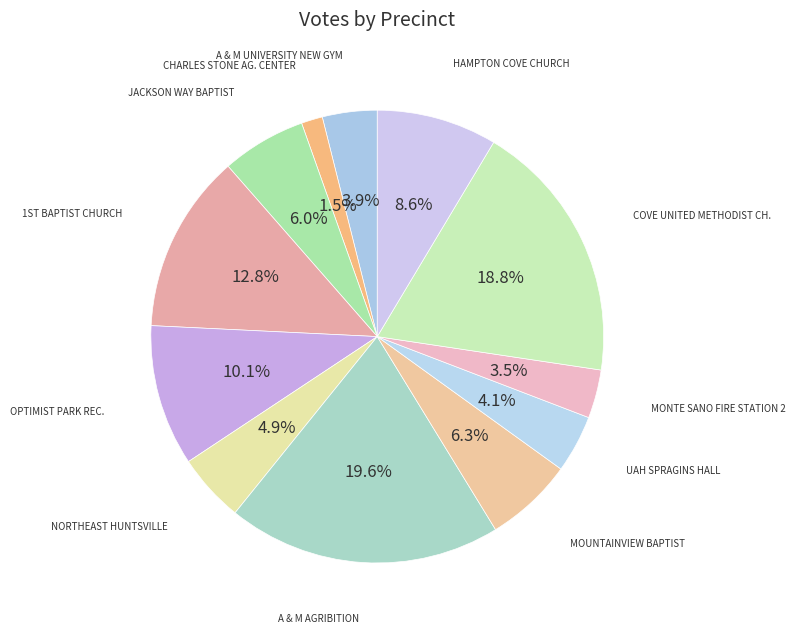

How many slices are in this pie chart?

12